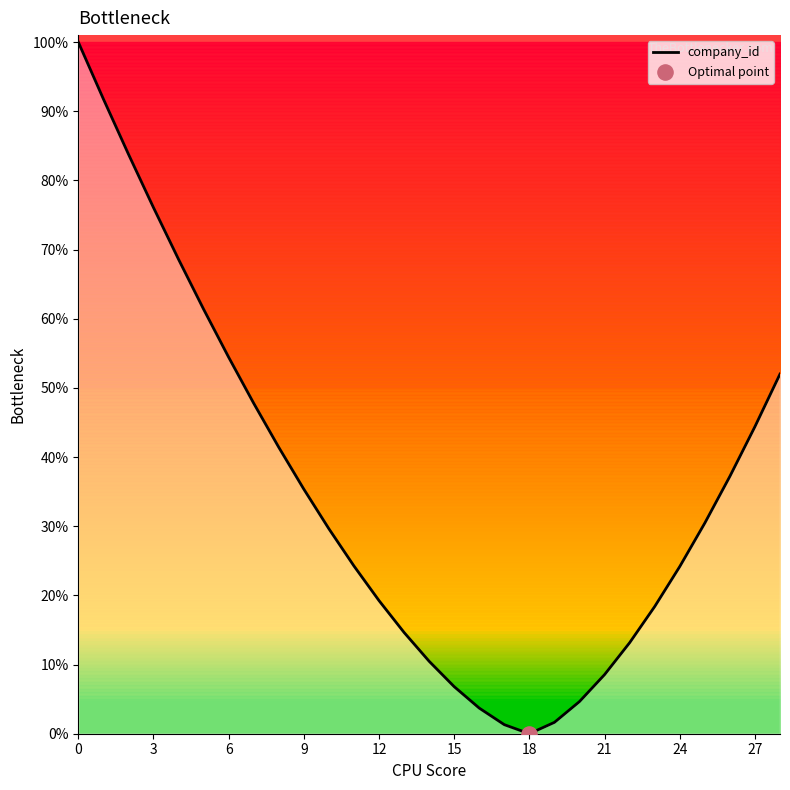

Is it true that company_id equals 24.2 at 24?

True